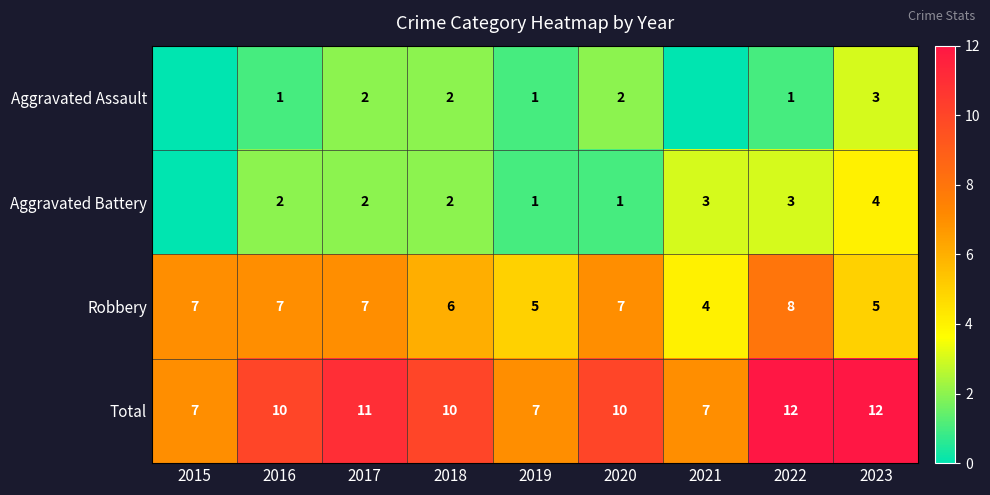

Between 2017 and 2023, which is larger?

2023